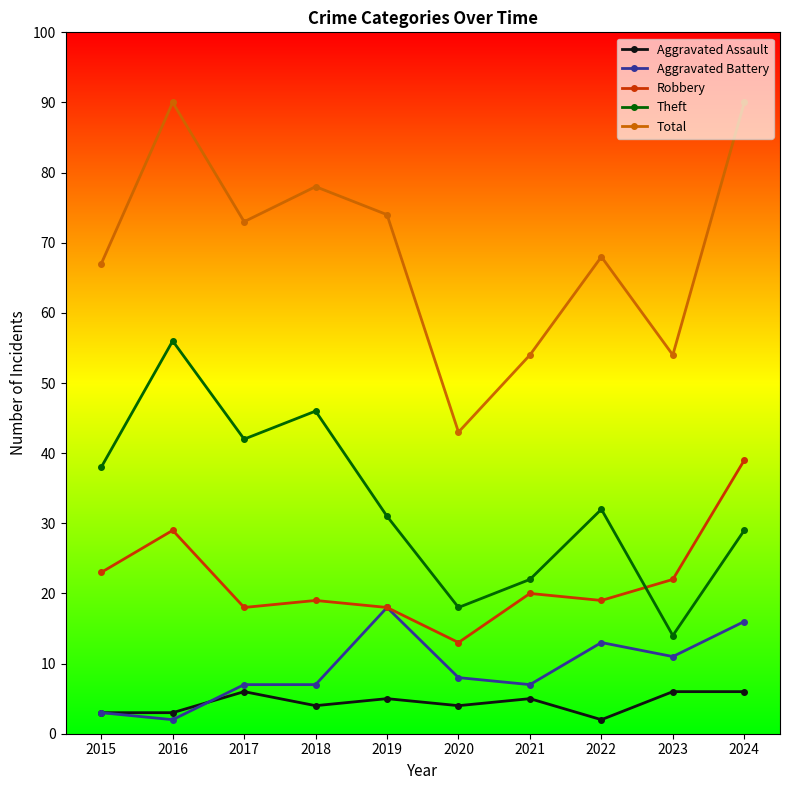

Between 2015 and 2024, which series saw the biggest shift?

Total